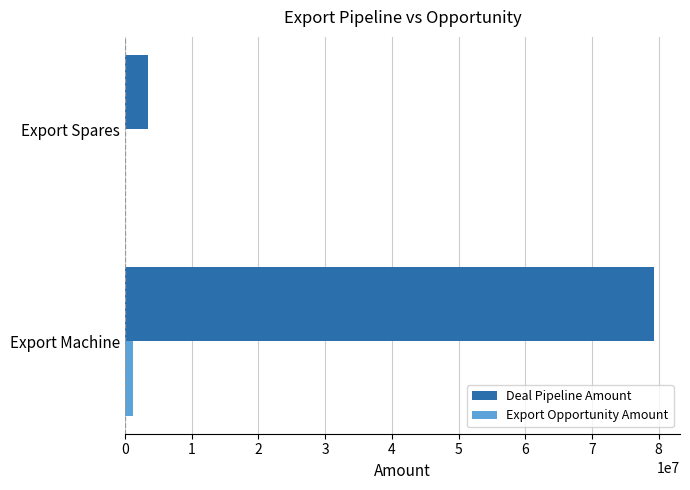

What is the average value of the Deal Pipeline Amount series?

41331871.5